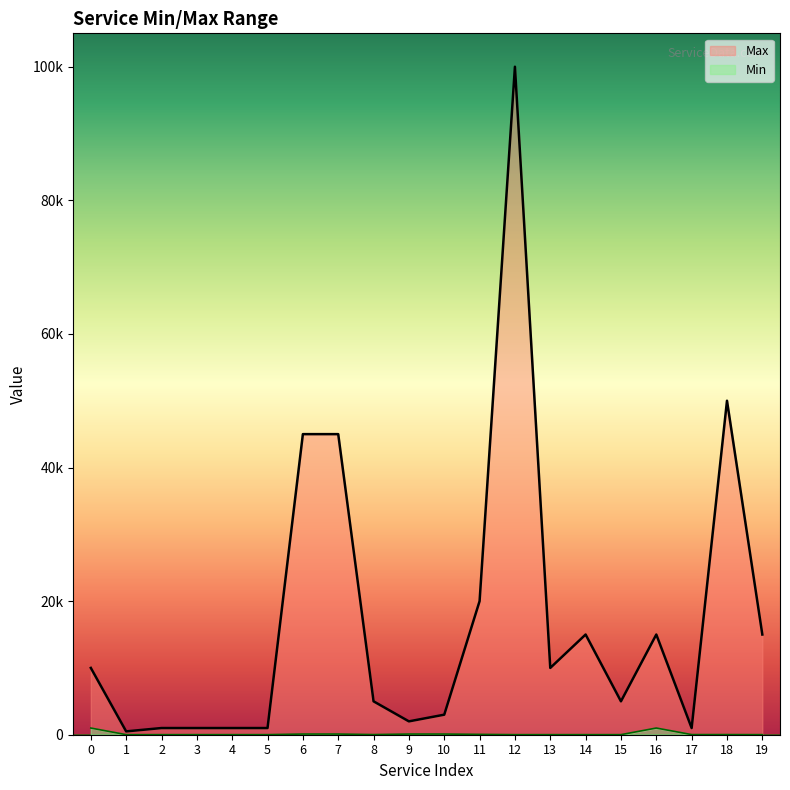

Where is Max nearest to the value 50250?

18